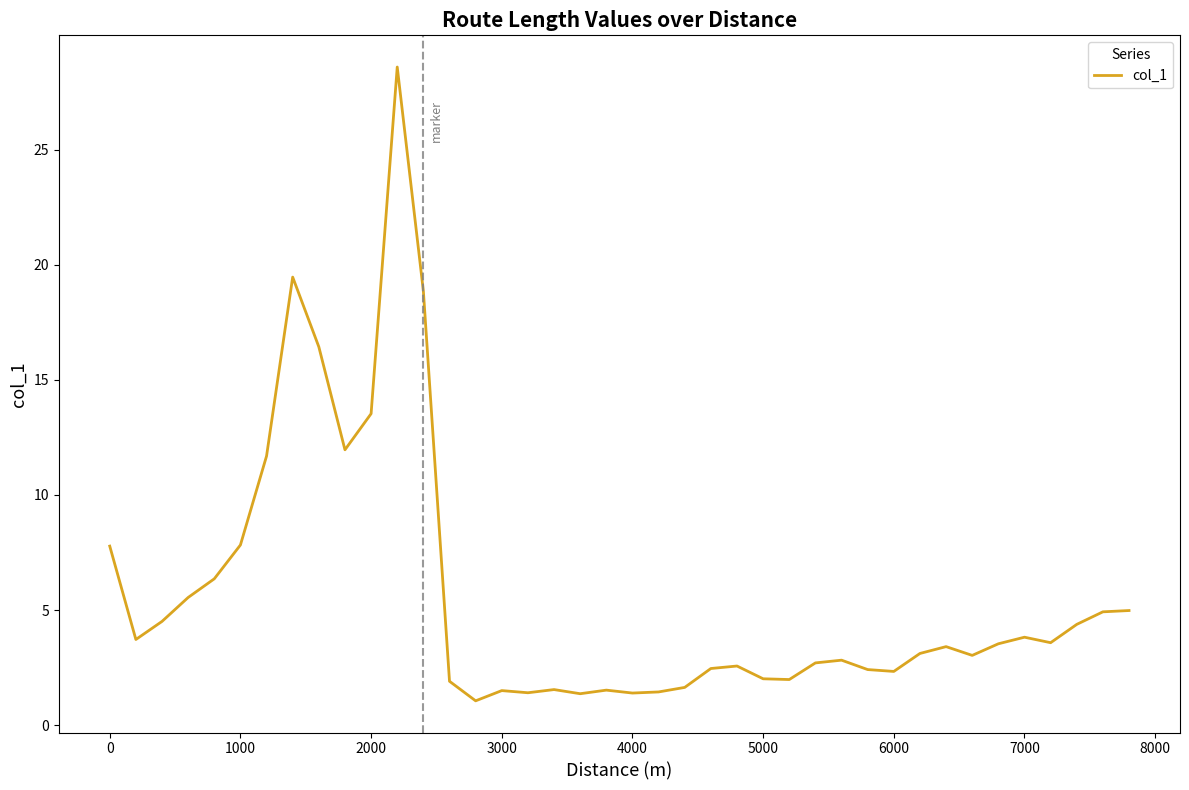

What is the minimum value shown in the chart?

1.1